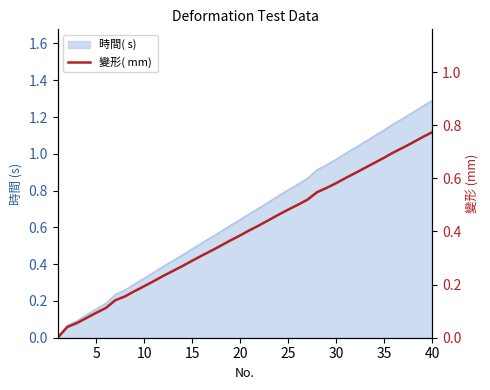

The value at 20 is 0.7. True or false?

False